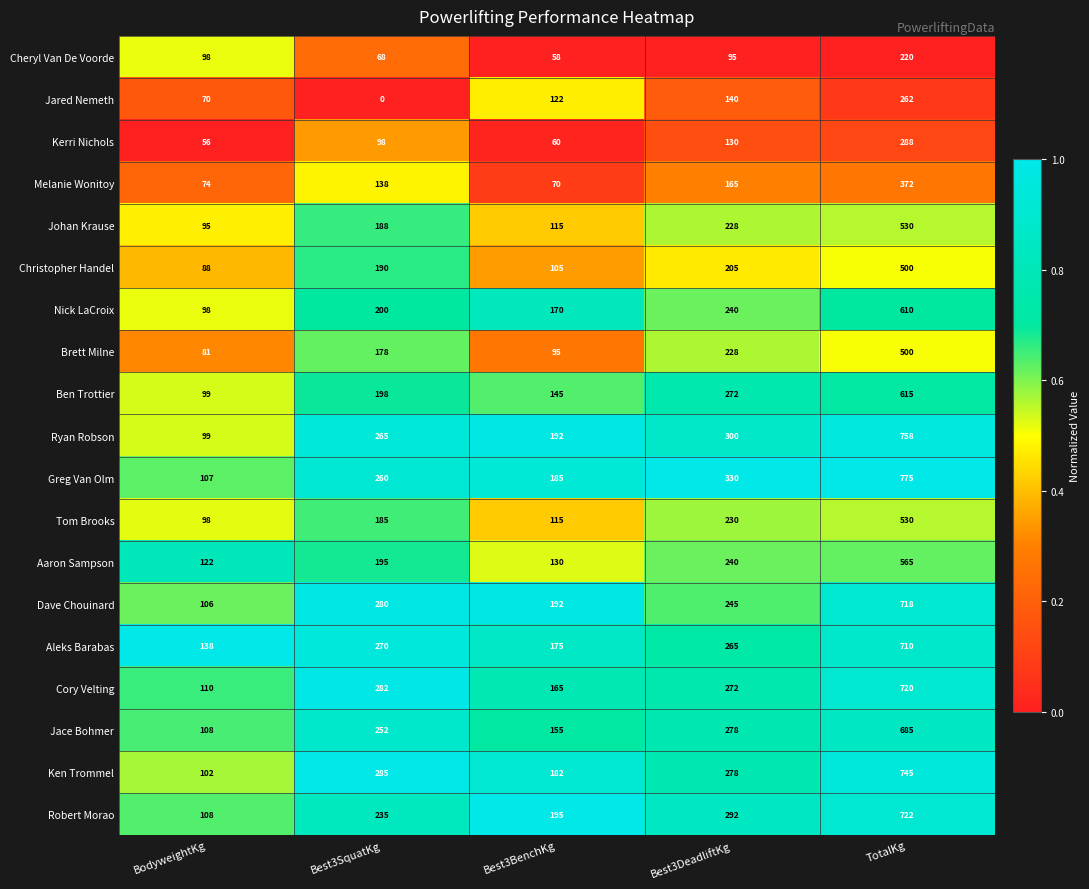

List the labels in order of Ryan Robson value, largest first.

TotalKg, Best3DeadliftKg, Best3SquatKg, Best3BenchKg, BodyweightKg